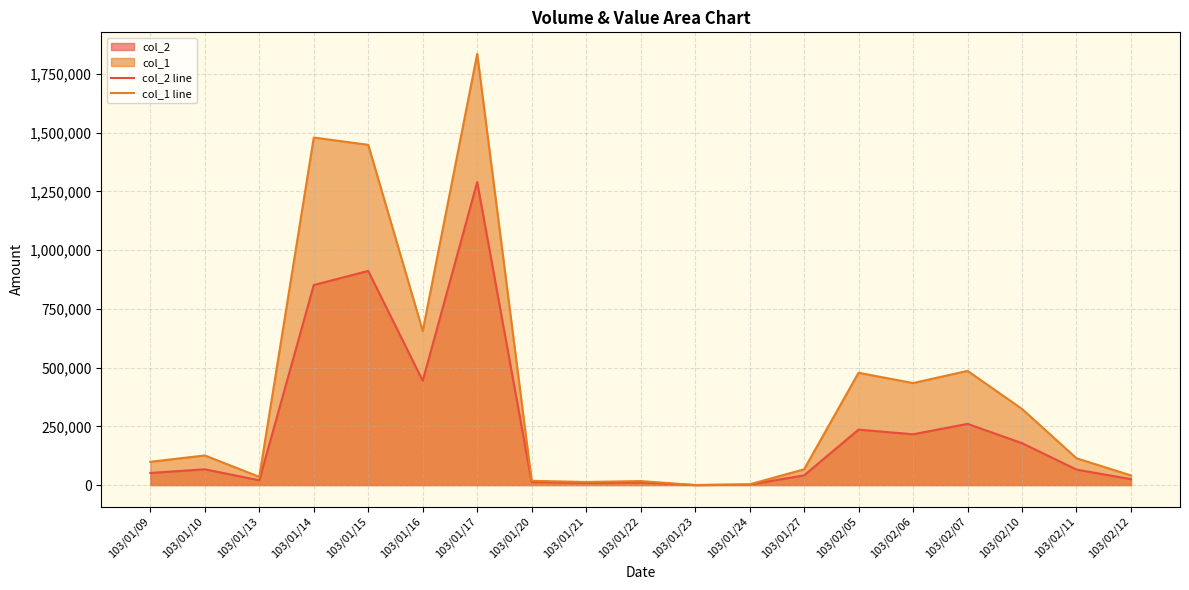

At which category does col_1 line reach its first local valley?

103/01/13